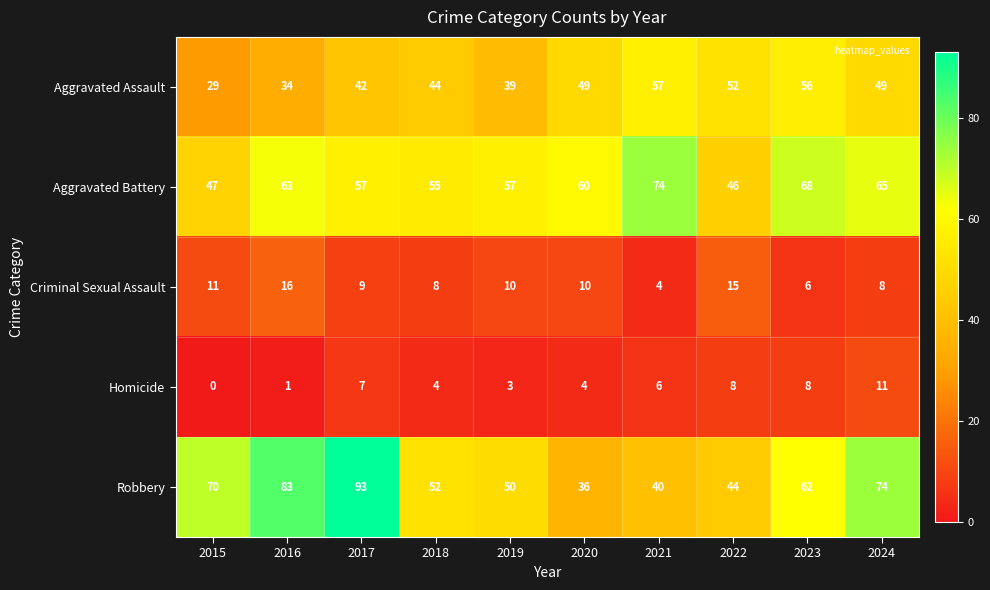

The Aggravated Assault series shows 42 at 2017. True or false?

True